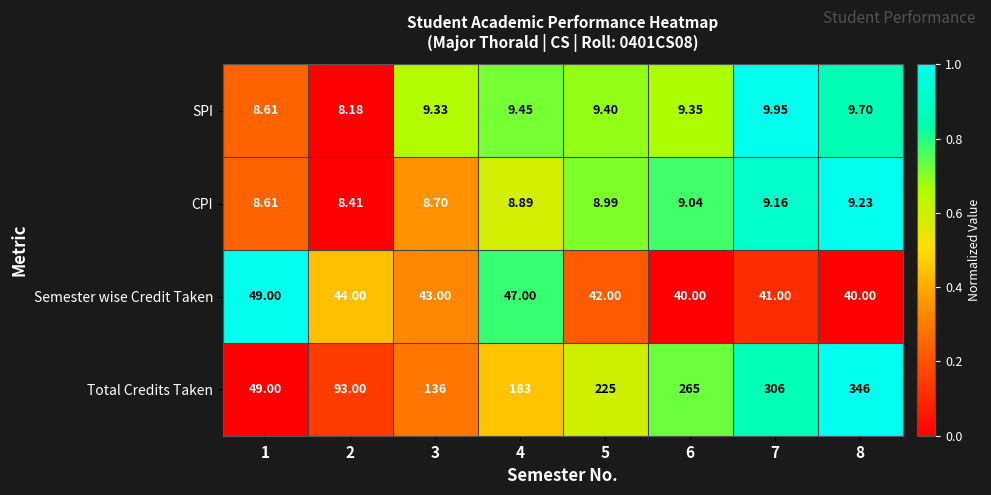

List the series in order of their peak value, lowest first.

CPI, SPI, Semester wise Credit Taken, Total Credits Taken